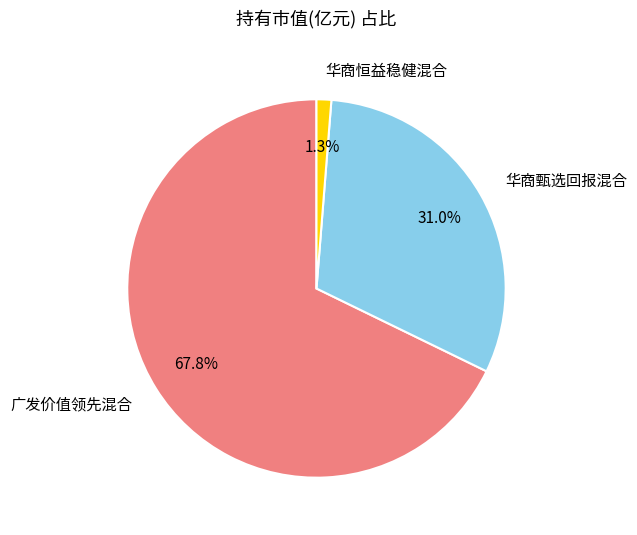

Is it true that 华商恒益稳健混合 is 1% of the pie?

True